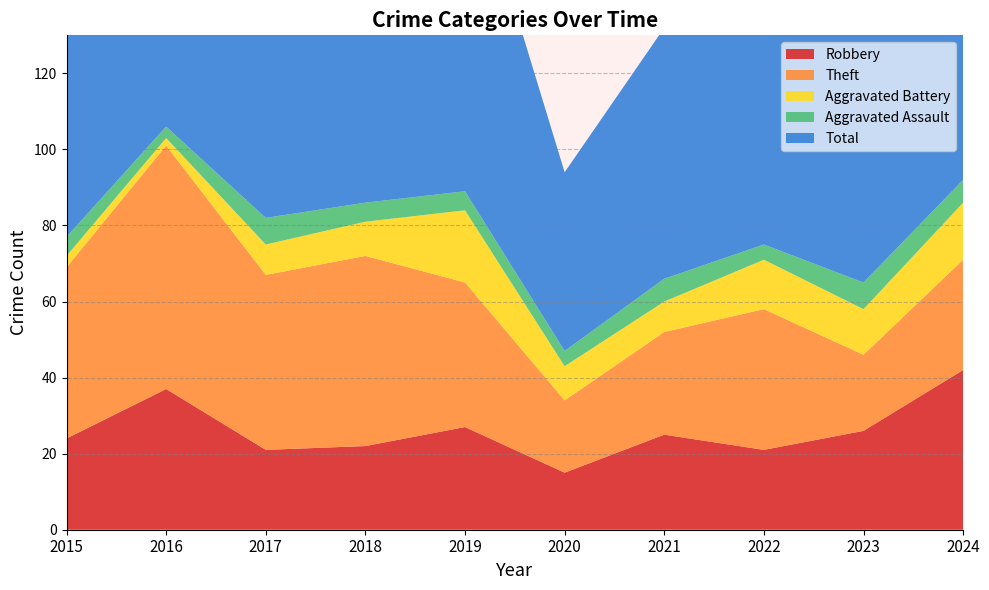

Reading right to left, what are all the values shown in this chart?

Robbery: 42	26	21	25	15	27	22	21	37	24
Theft: 29	20	37	27	19	38	50	46	64	45
Aggravated Battery: 15	12	13	8	9	19	9	8	2	3
Aggravated Assault: 6	7	4	6	4	5	5	7	3	5
Total: 93	67	77	66	47	91	88	82	106	77